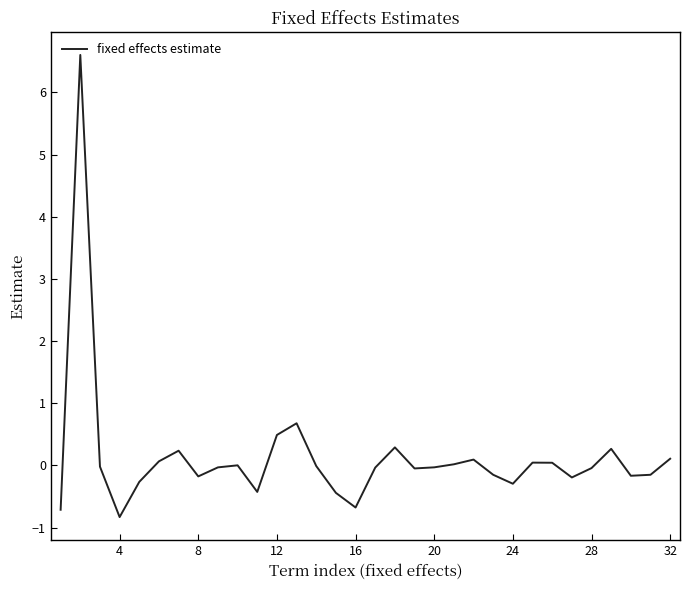

What is the greatest value displayed?

6.6